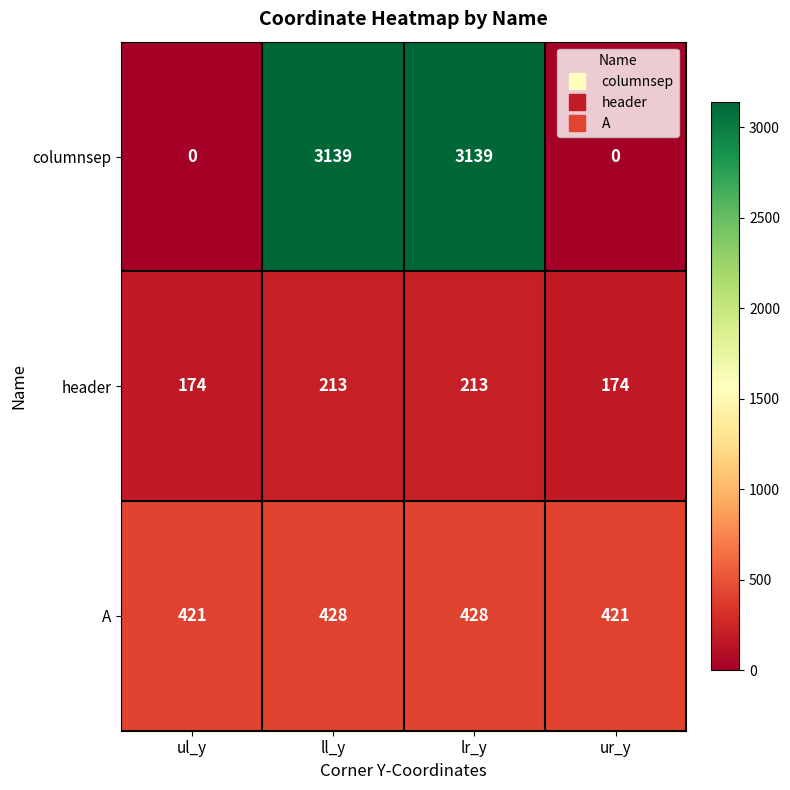

Reading left to right, extract all data points from this chart.

columnsep: 0	3139	3139	0
header: 174	213	213	174
A: 421	428	428	421